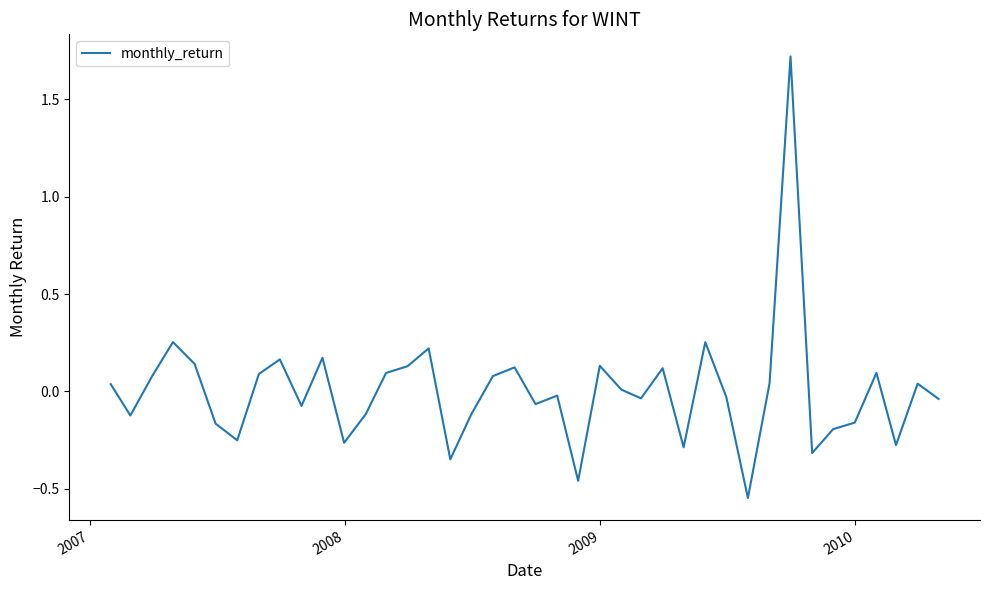

What is the difference between the maximum and minimum values?

2.3